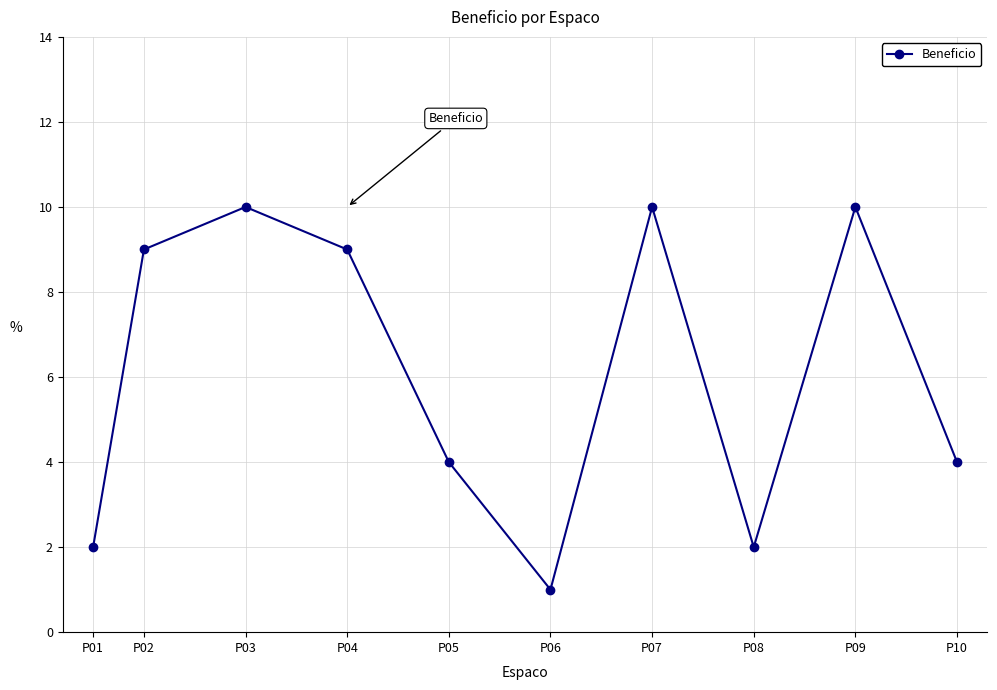

Is it true that the value at P09 is 18?

False